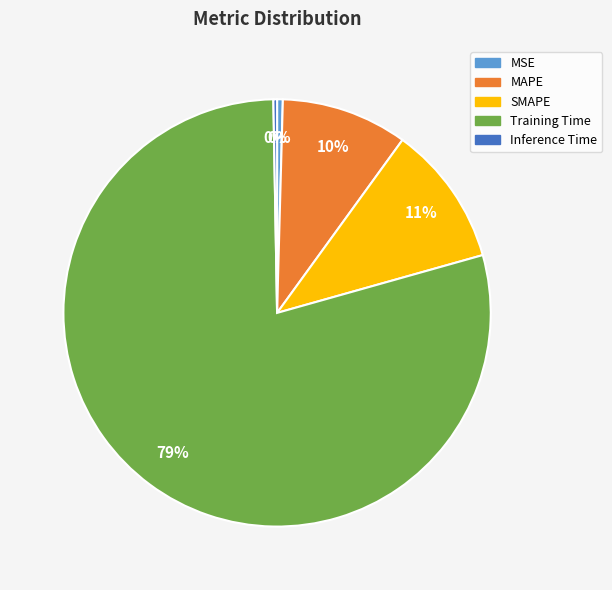

To the nearest percent, what is the average slice percentage?

20%